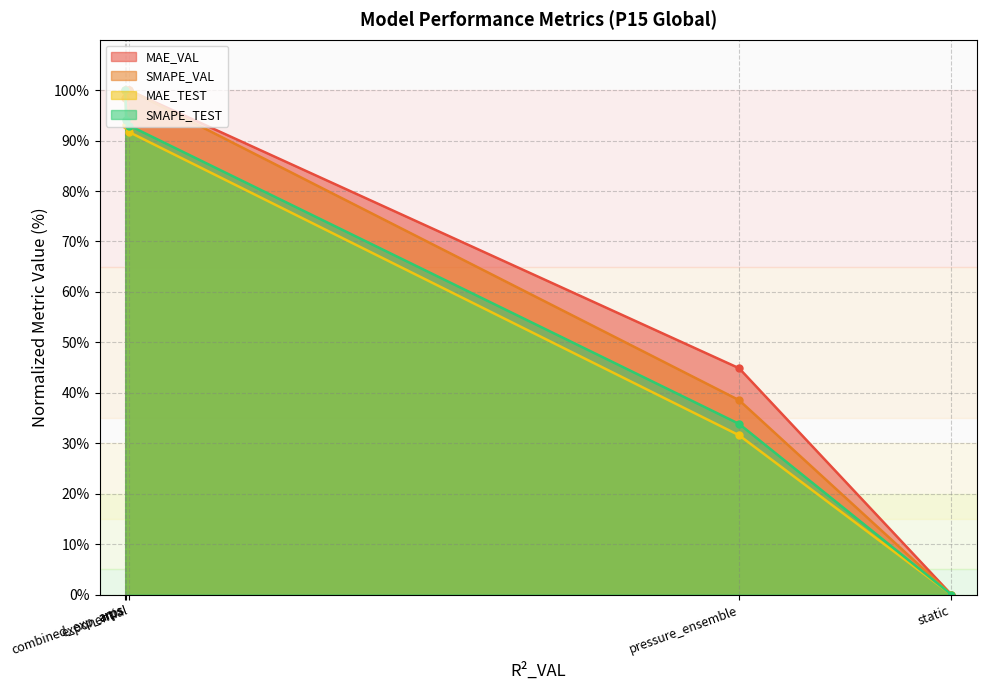

At how many categories does at least one series exceed 18?

4